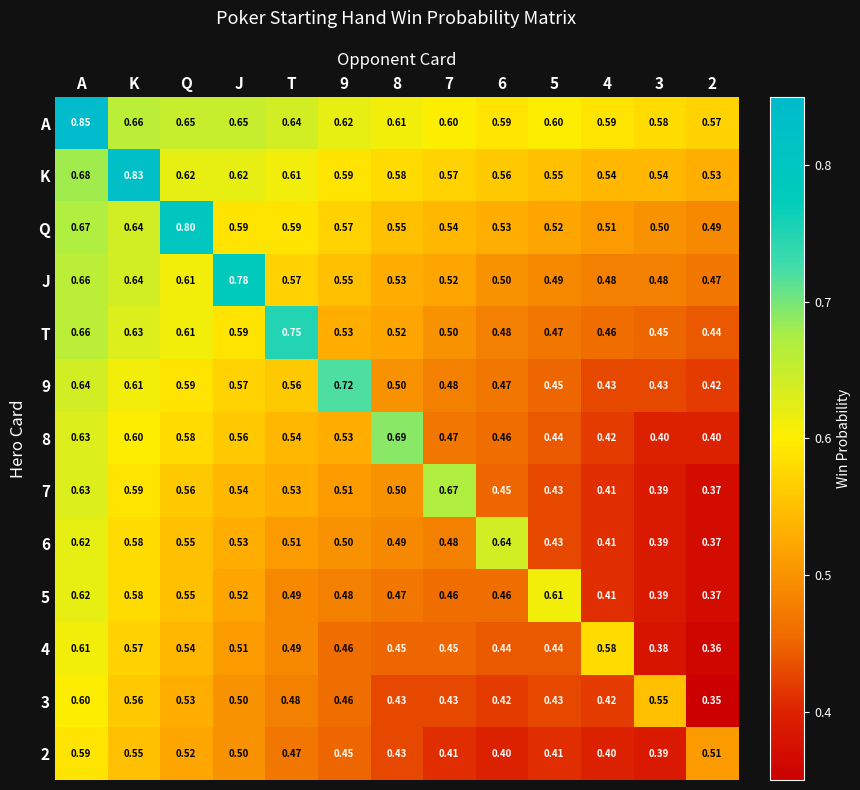

Is the value of A at A greater than the value of 3 at 4?

Yes